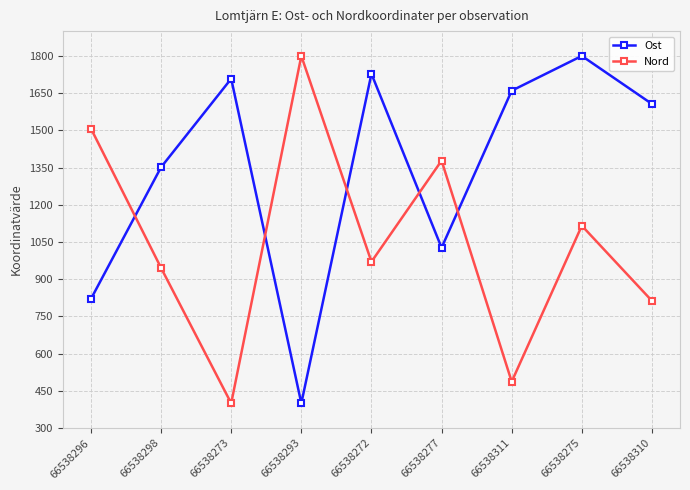

What is the spread (max minus min) of values at 66538273?

1308.2